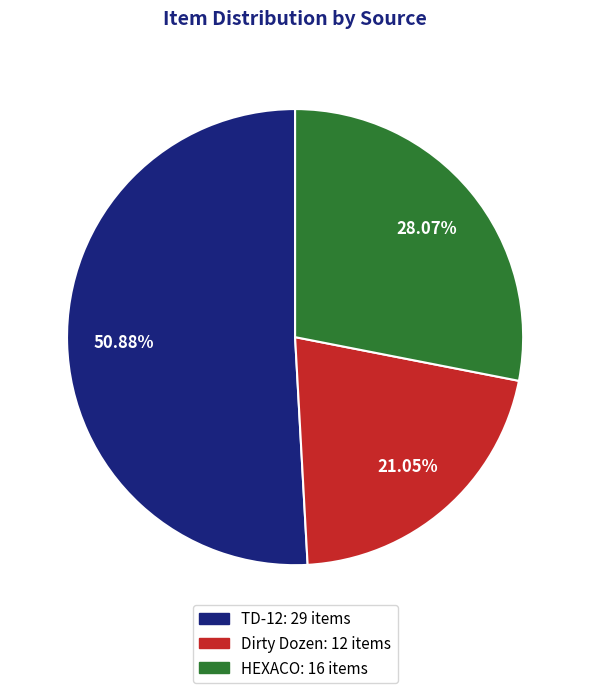

How many segments does this pie chart have?

3